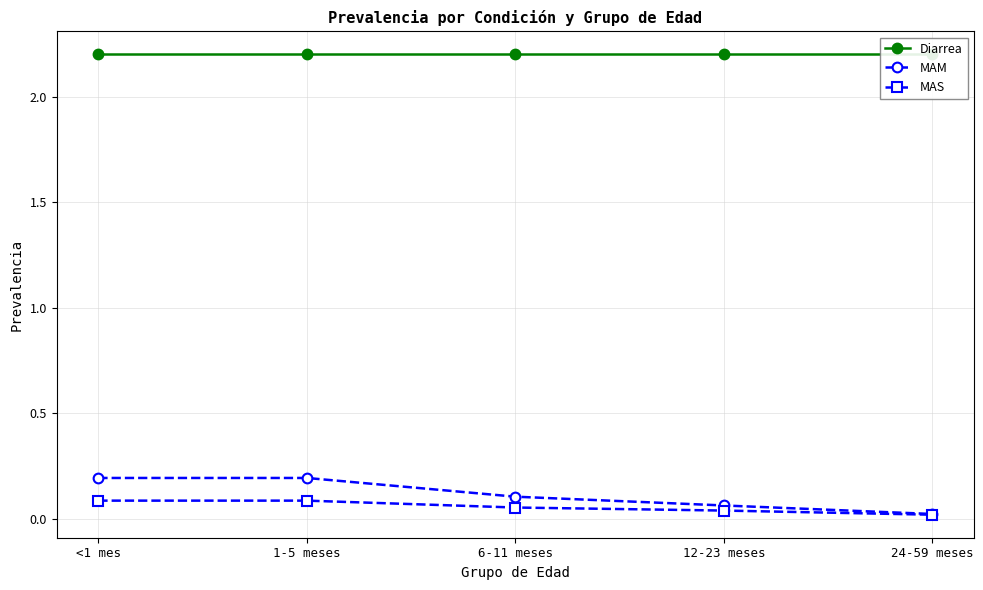

Reading right to left, transcribe all the data shown in this chart.

Diarrea: 2.2	2.2	2.2	2.2	2.2
MAM: 0.0	0.1	0.1	0.2	0.2
MAS: 0.0	0.0	0.1	0.1	0.1